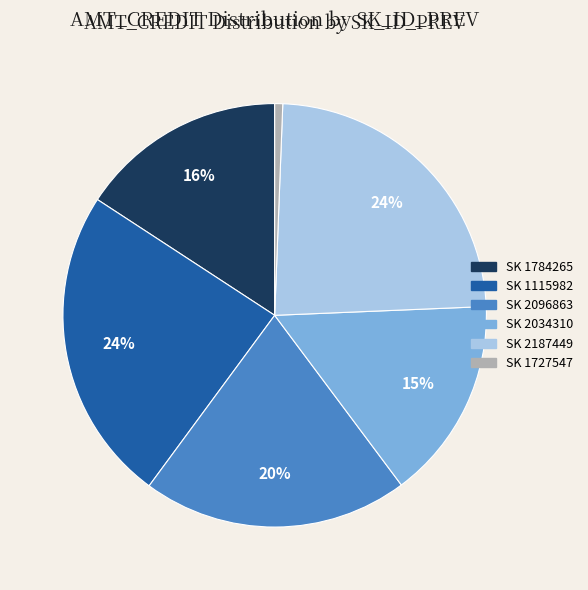

To the nearest percent, what is the average slice percentage?

17%